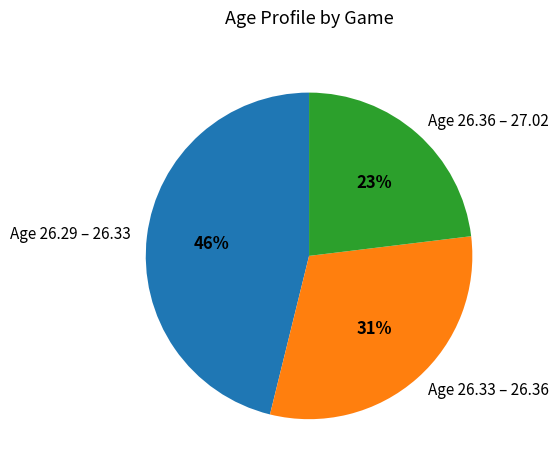

Which has a higher value, Age 26.36 – 27.02 or Age 26.33 – 26.36?

Age 26.33 – 26.36